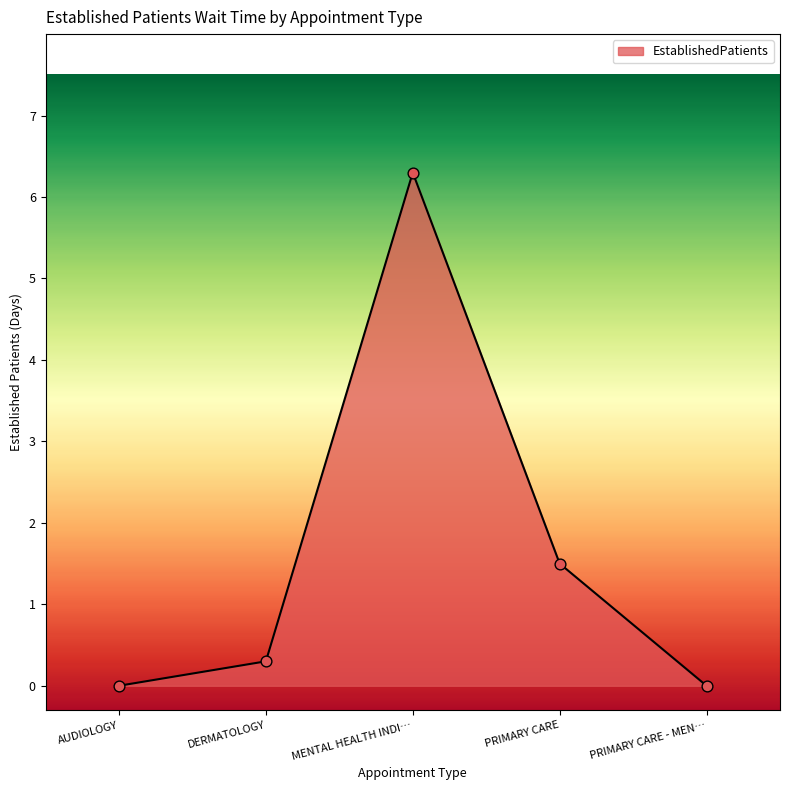

Between MENTAL HEALTH INDI… and PRIMARY CARE, which is larger?

MENTAL HEALTH INDI…